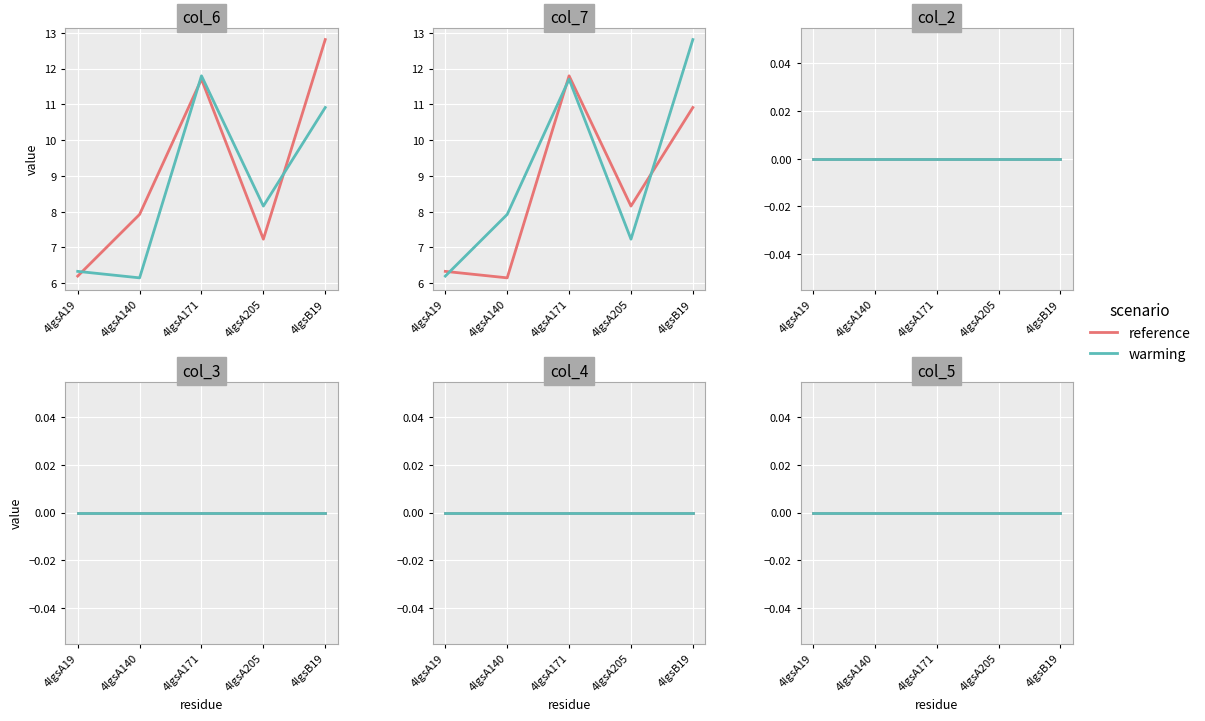

Which category has the lowest value in the col_2 series?

4lgsA19